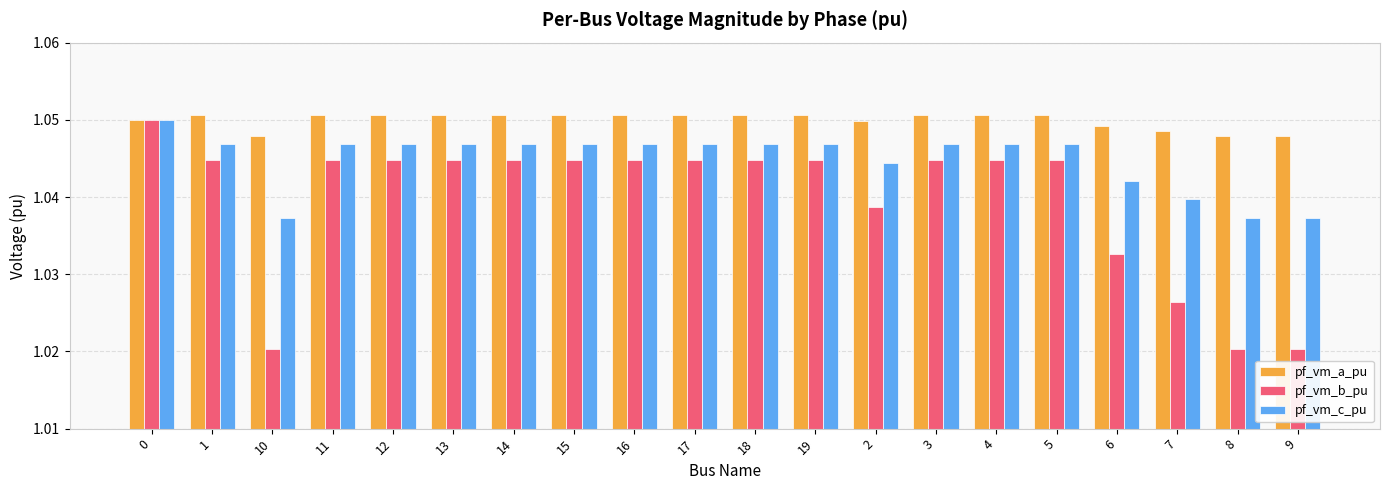

What is the label of the 15th bar from the right?

13